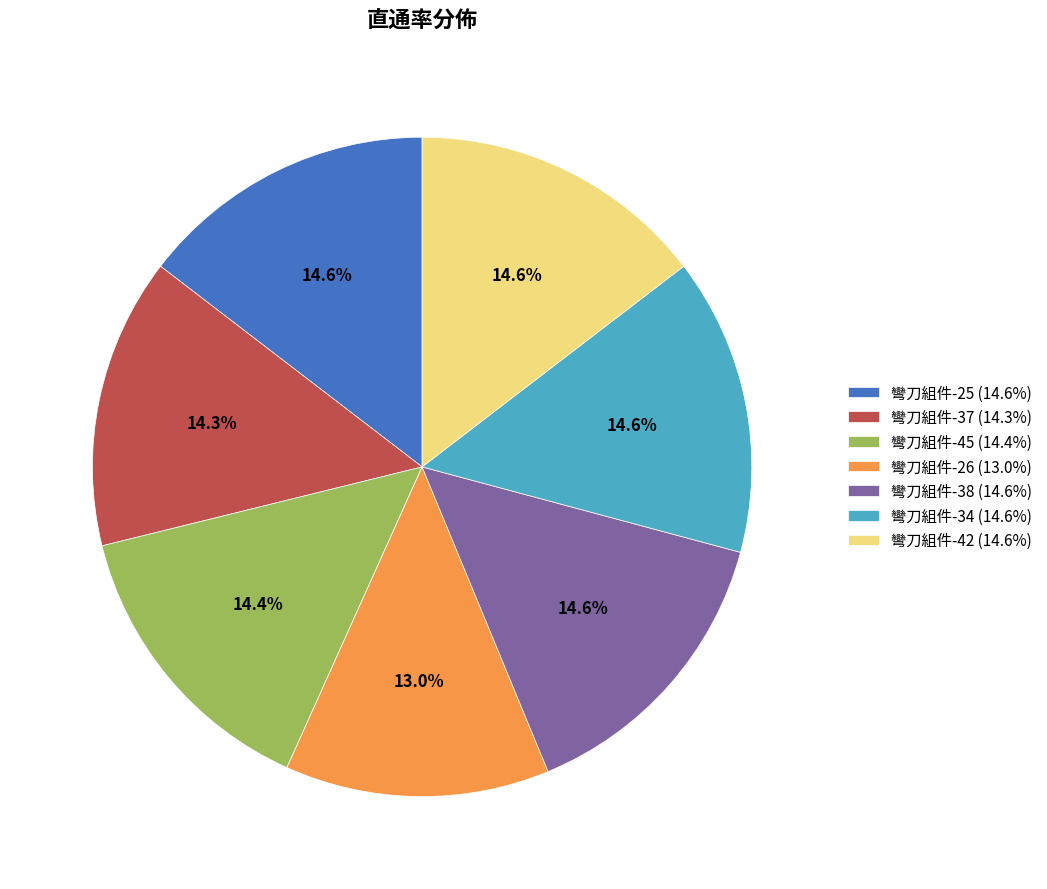

To the nearest percent, what is the difference between the largest and smallest slice percentages?

2%